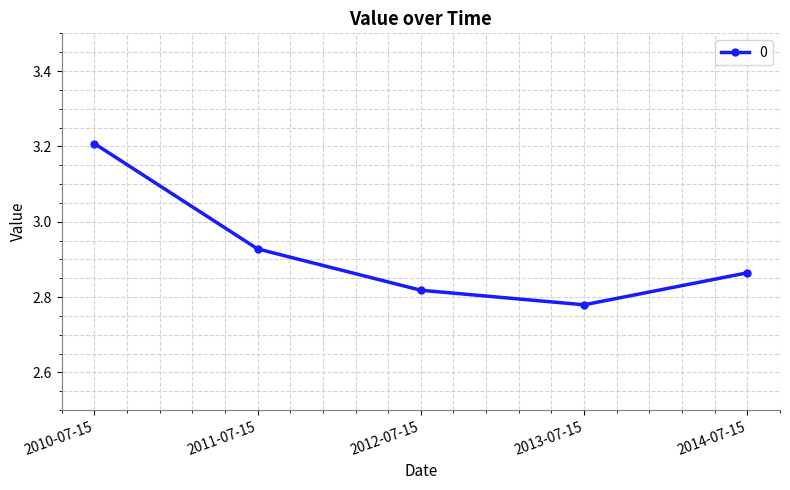

What is the difference between the maximum and minimum values?

0.4